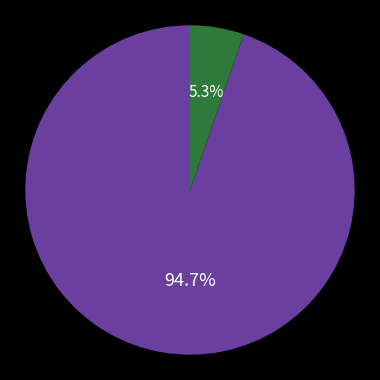

Is there a majority slice in this chart?

Yes